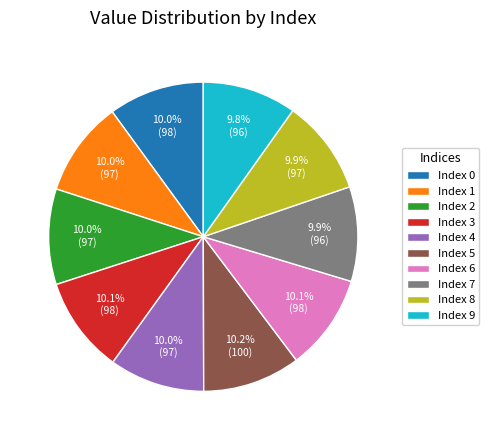

What percentage do Index 8 and Index 7 together represent?

19.8%